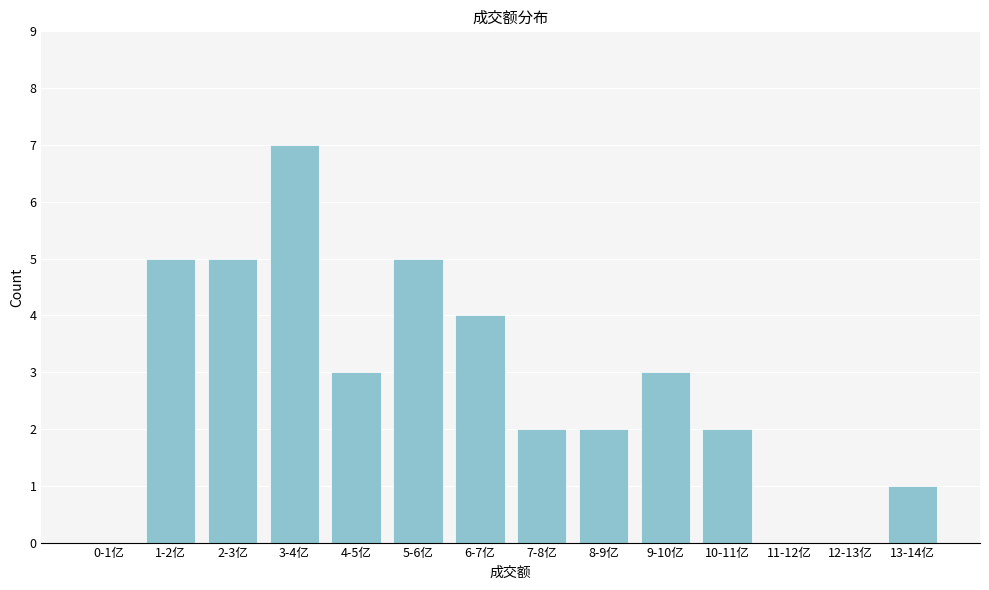

Reading left to right, transcribe all the data shown in this chart.

0-1亿=0	1-2亿=5	2-3亿=5	3-4亿=7	4-5亿=3	5-6亿=5	6-7亿=4	7-8亿=2	8-9亿=2	9-10亿=3	10-11亿=2	11-12亿=0	12-13亿=0	13-14亿=1